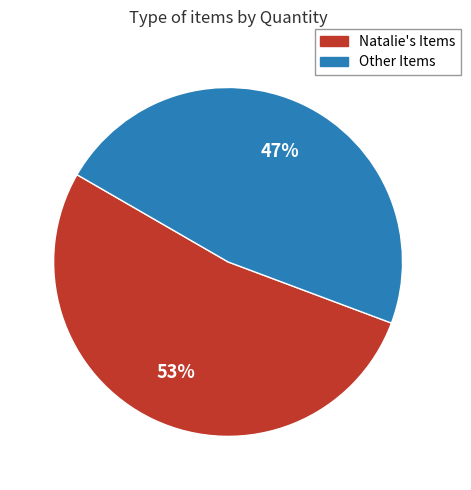

Does any single category account for the majority?

Yes